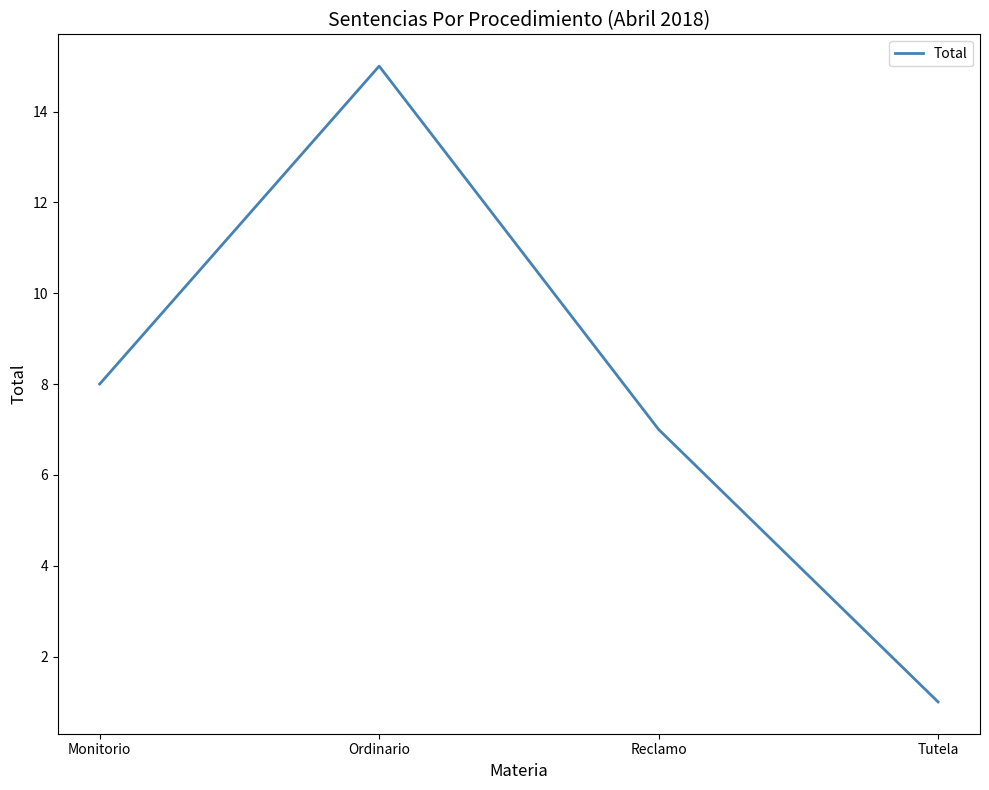

How many categories are shown in the chart?

4